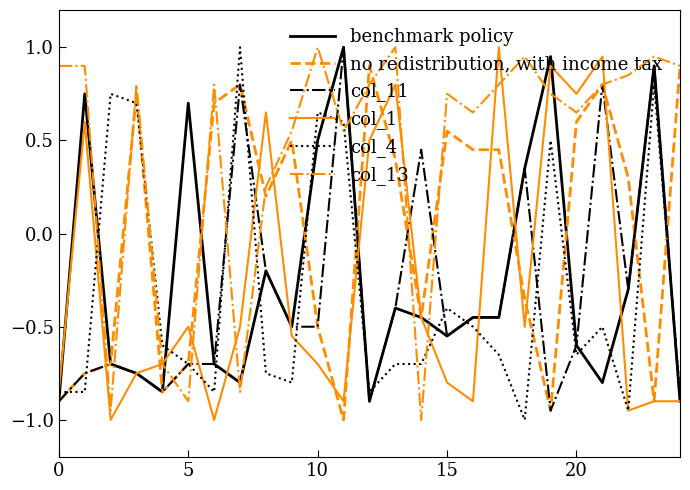

True or false: col_4 and benchmark policy intersect in this chart.

True